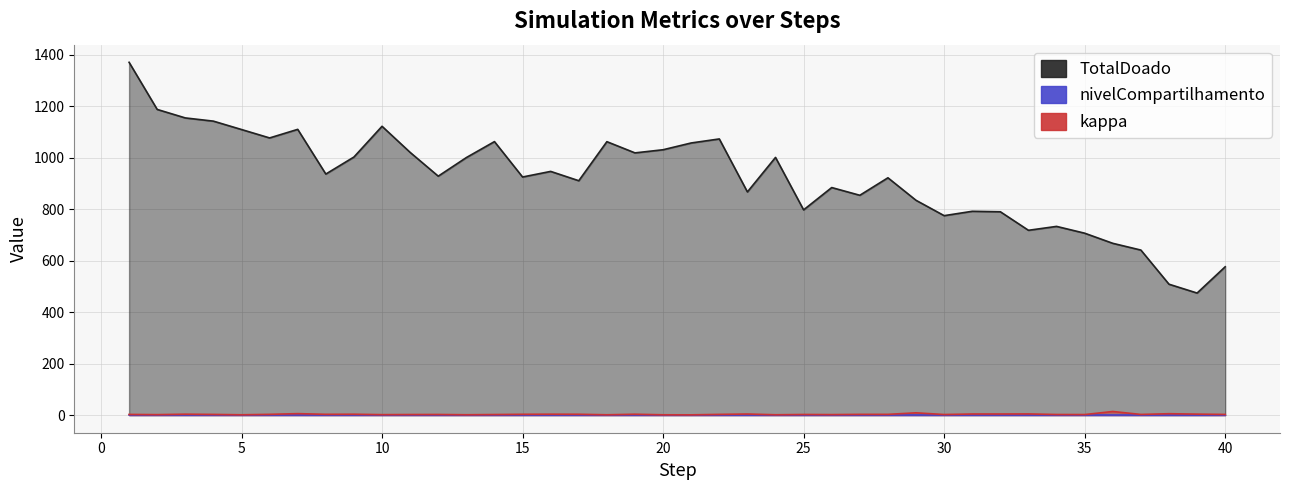

Is it true that kappa equals 1.1 at 19?

False